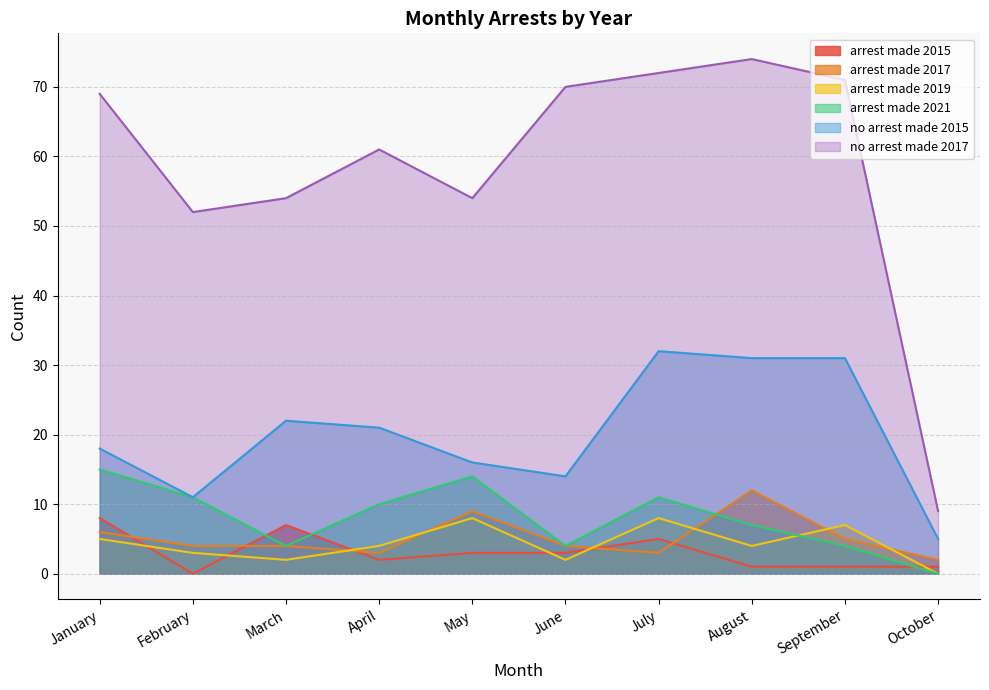

List the series in order of their peak value, highest first.

no_arrest_made_2017, no_arrest_made_2015, arrest_made_2021, arrest_made_2017, arrest_made_2015, arrest_made_2019